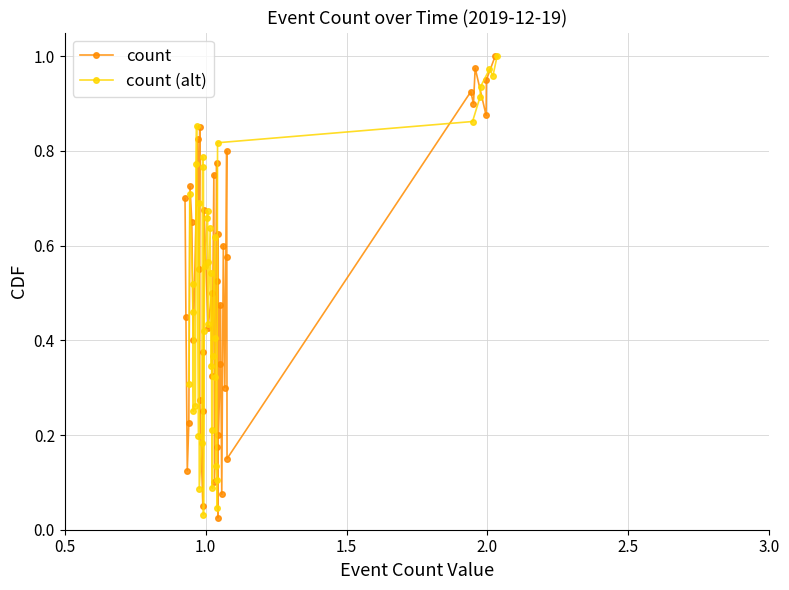

How many distinct data groups are displayed?

2